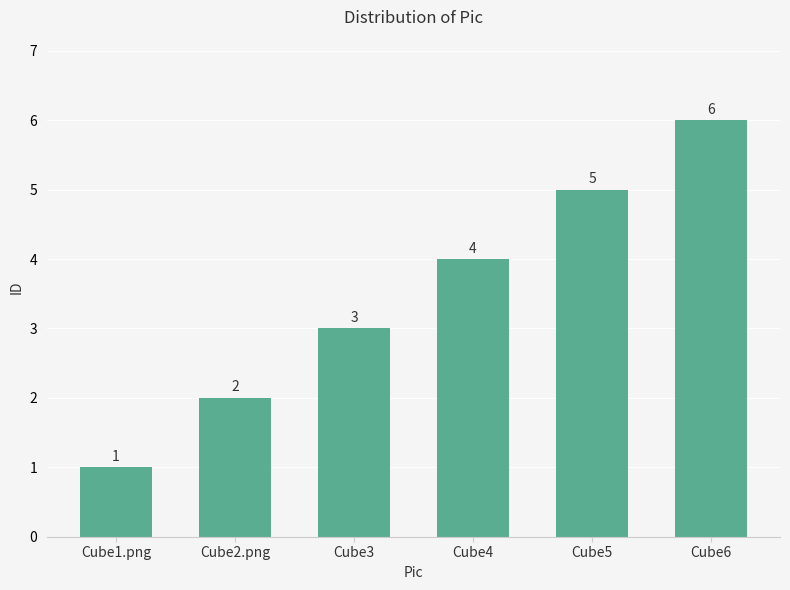

The chart shows a value of 3 at Cube3. True or false?

True